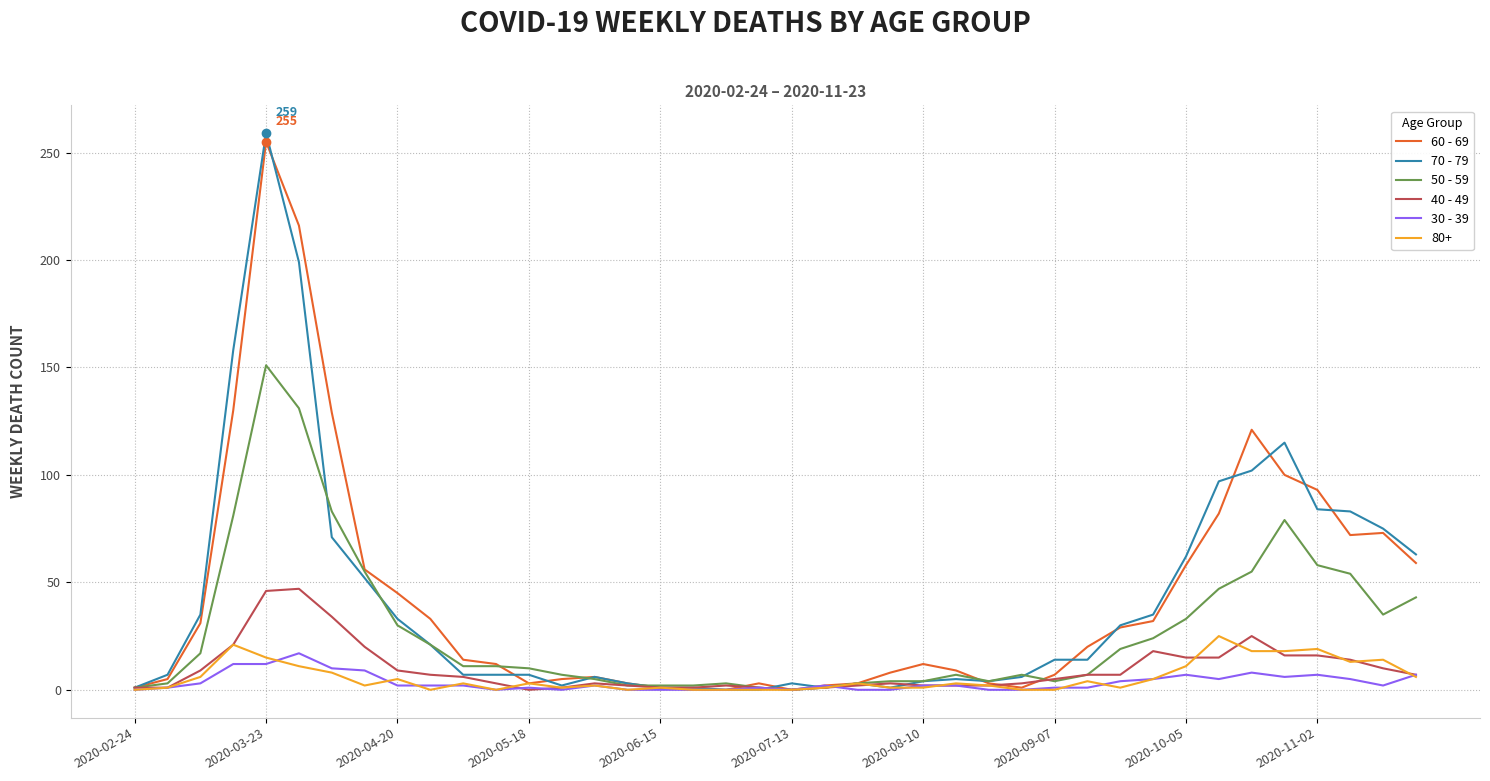

Which series has the largest range (max minus min)?

70 - 79